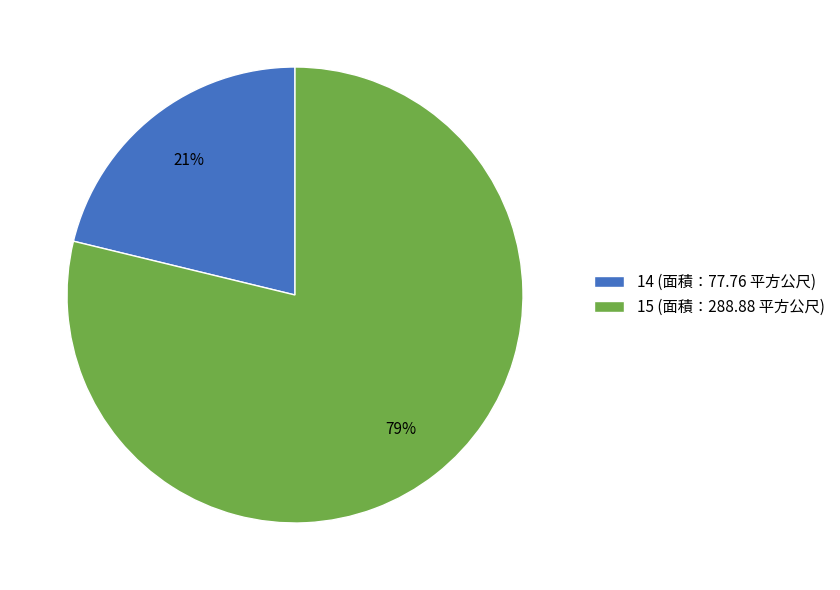

Between 14 and 15, which is larger?

15